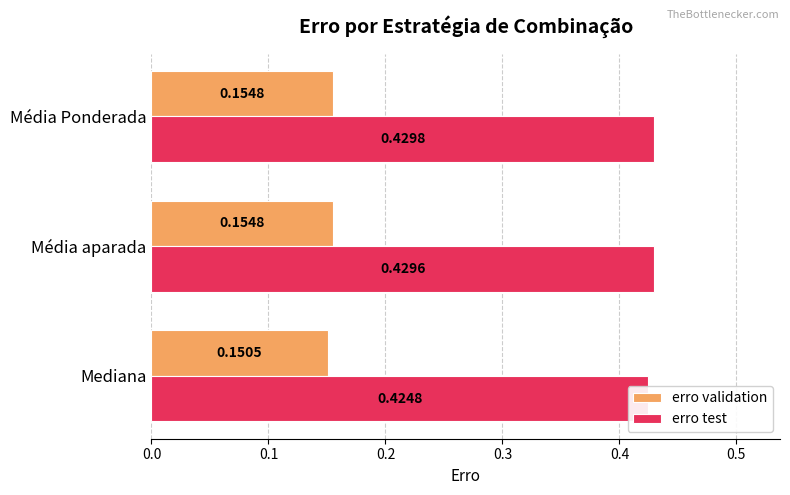

What is the sum of all erro test values?

1.3